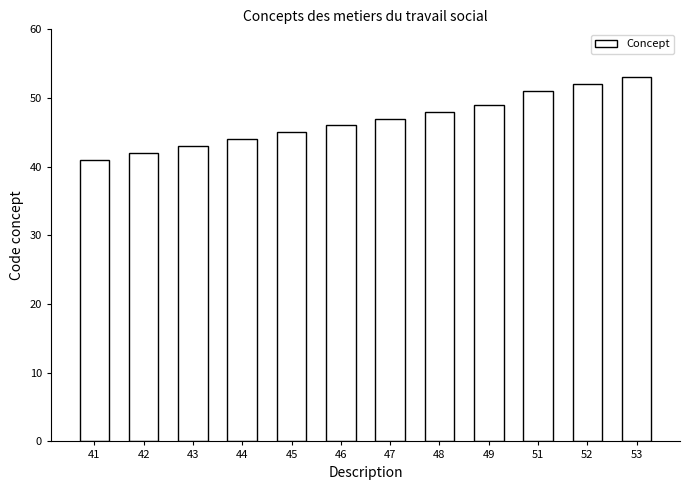

What is the difference between the values at 44 and 49?

5